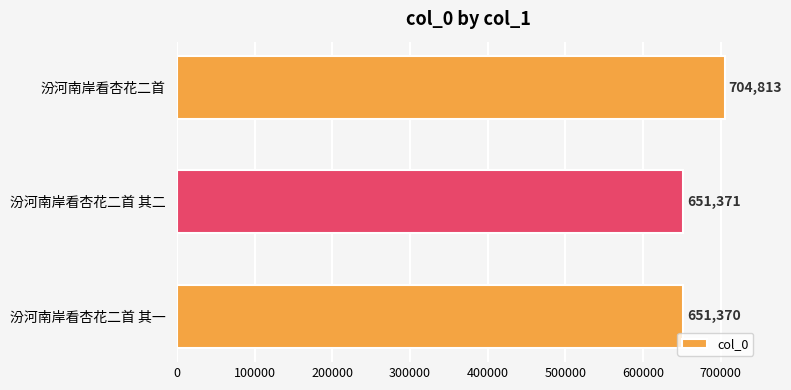

What is the average value?

669185